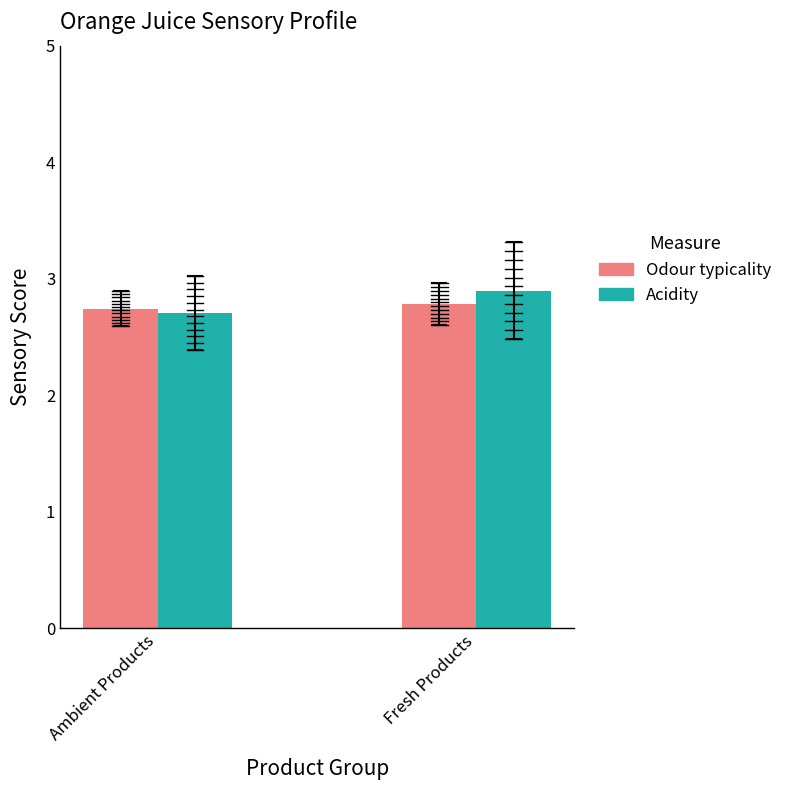

What is the average value of the Acidity series?

2.8